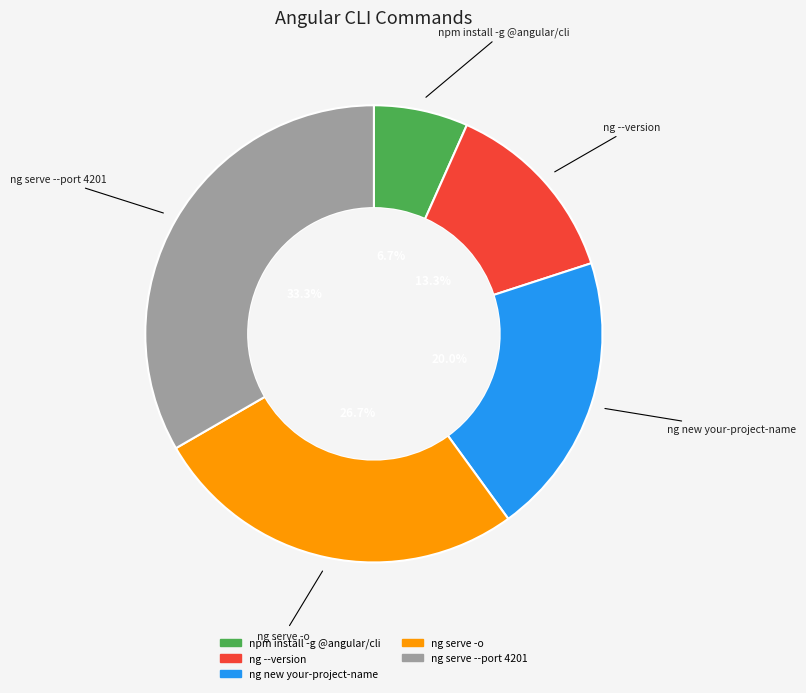

Is ng serve --port 4201 the majority of the pie?

No